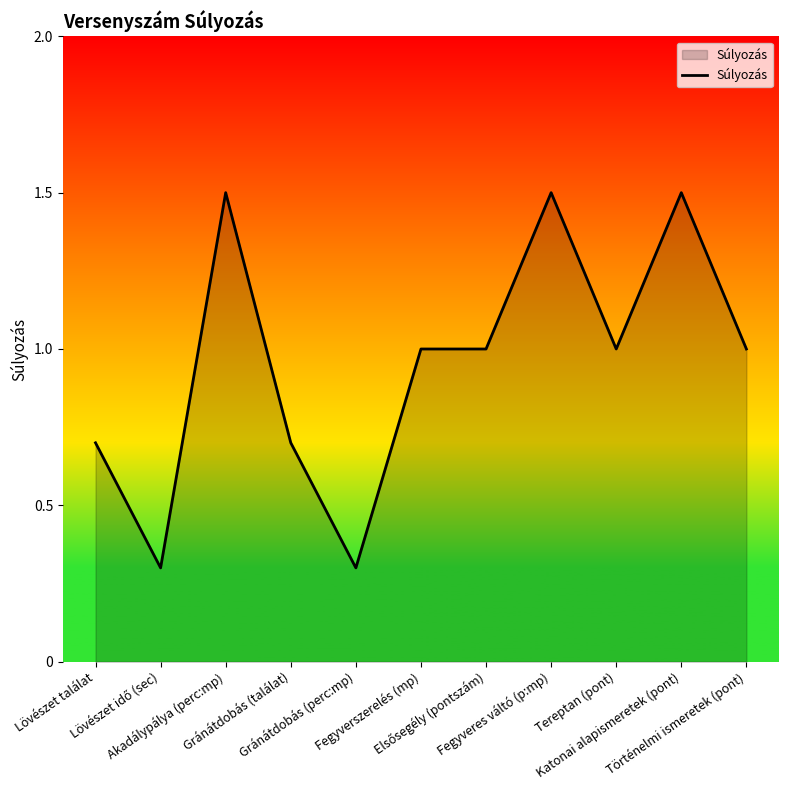

True or false: the data shows 1.5 at Katonai alapismeretek (pont).

True